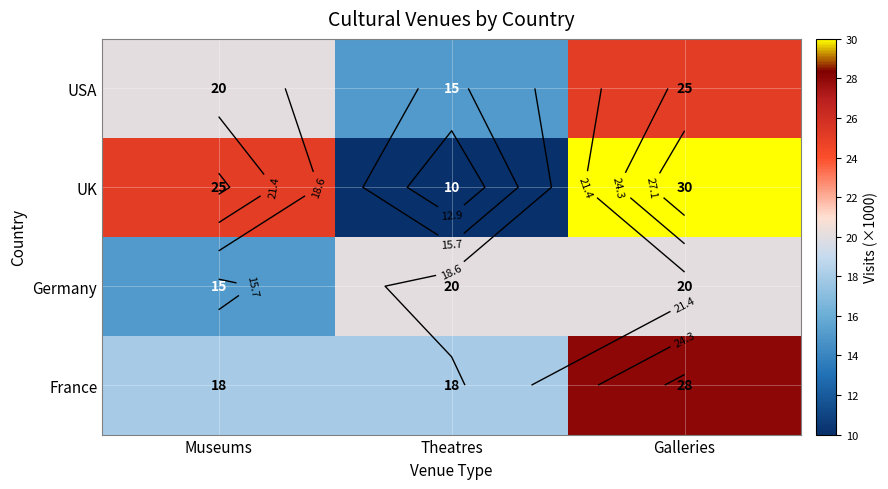

How many values in the France series exceed 18?

1